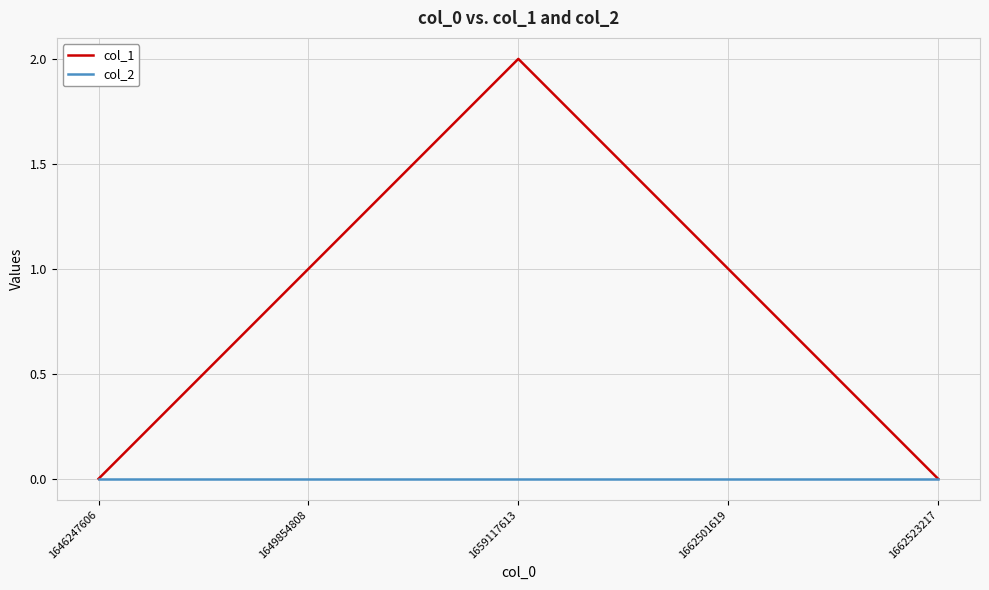

Is it true that col_1 equals 1 at 1662523217?

False